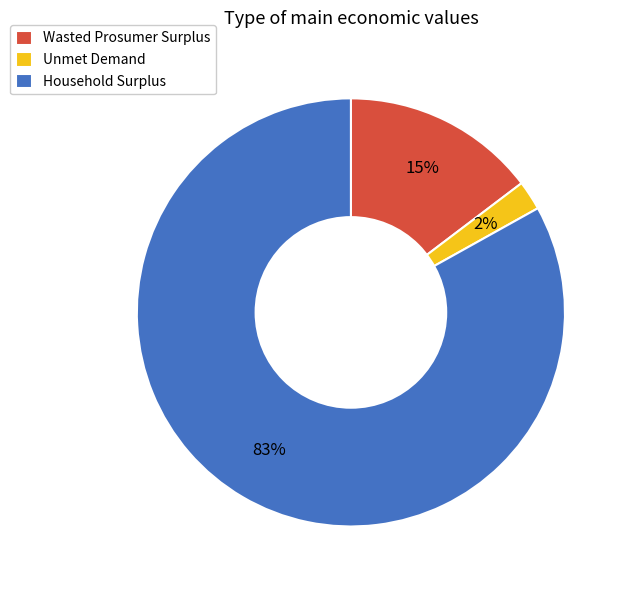

What is the largest slice in the pie chart?

Household Surplus